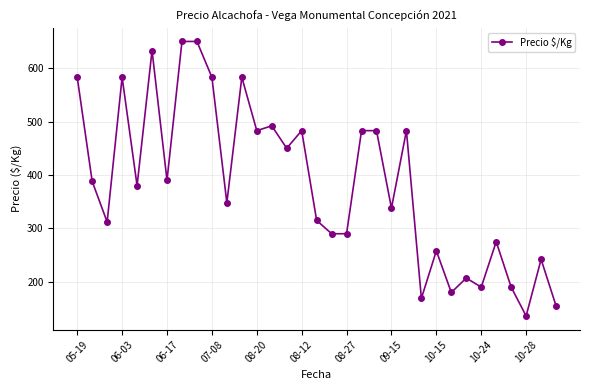

What is the average value?

384